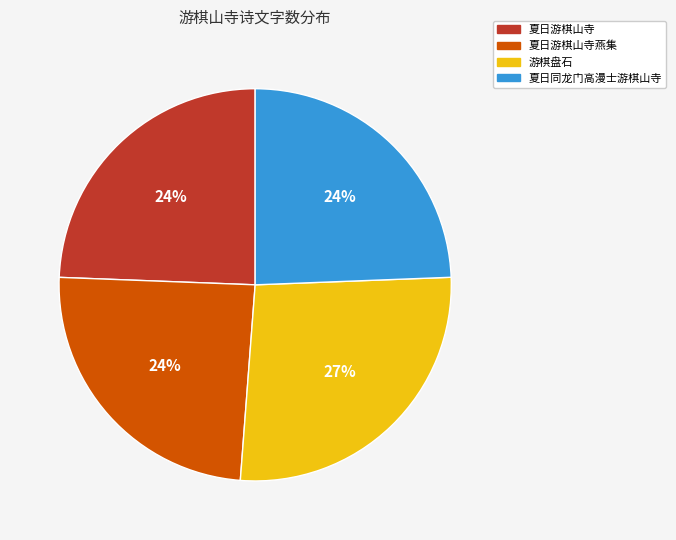

How many segments does this pie chart have?

4